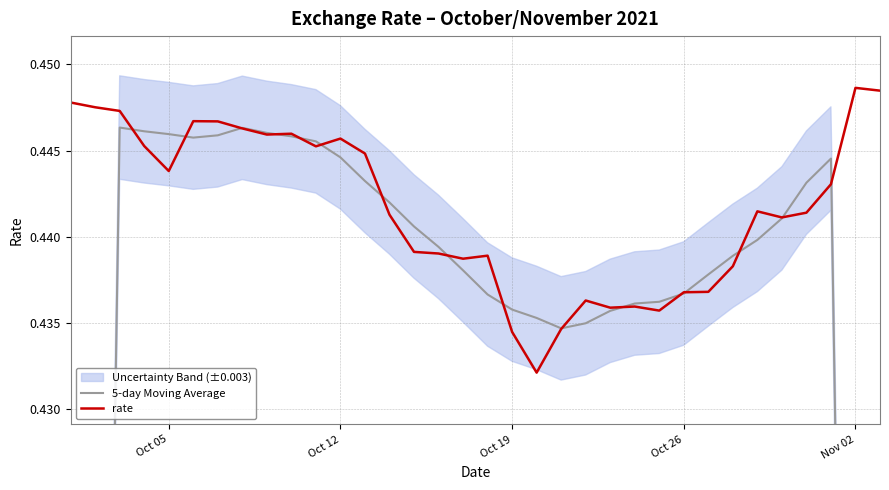

Is this an area chart (filled region under the line)?

No